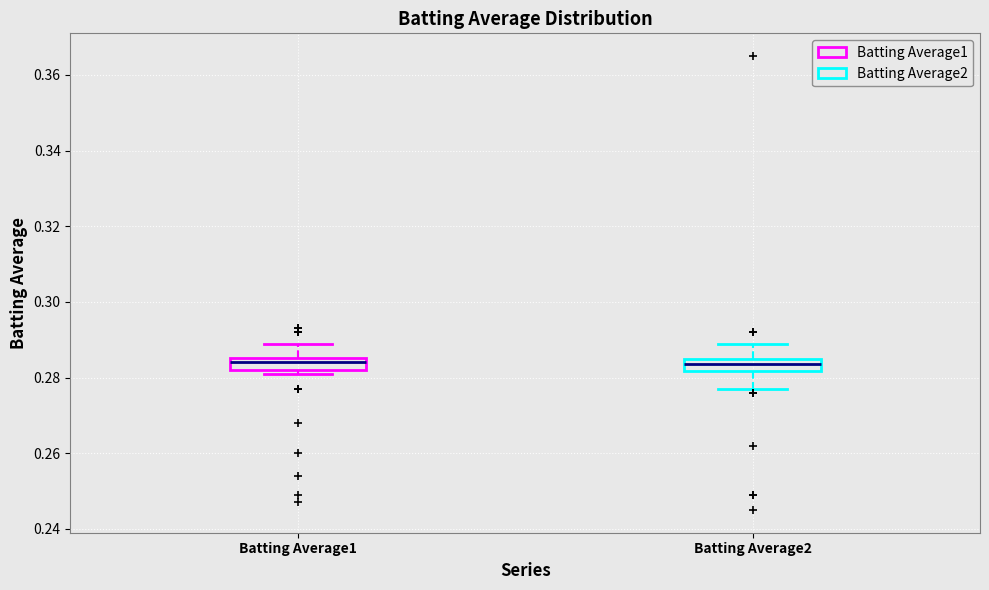

Where does the median line of the box for Batting Average1 sit on the y-axis? The values are not printed on the chart, so give them approximately, as read against the axis.

0.284